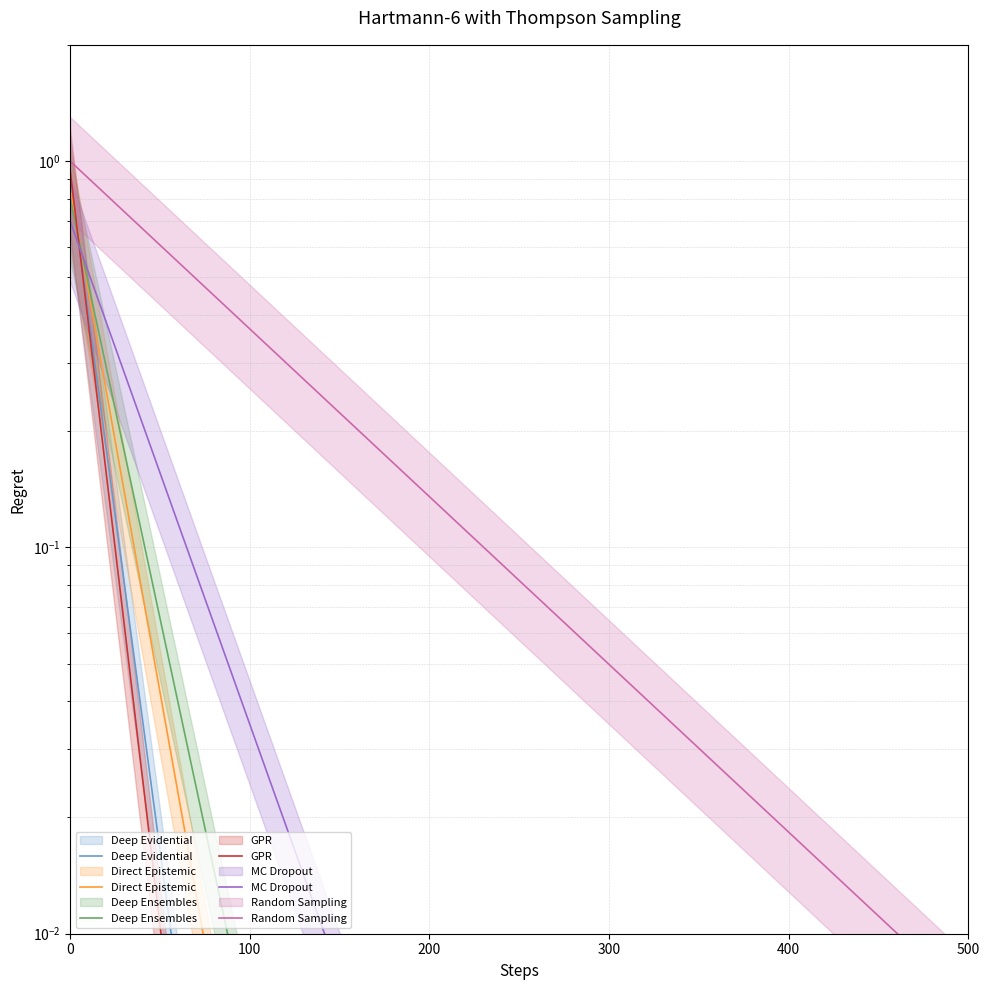

What is the maximum value for GPR?

0.9